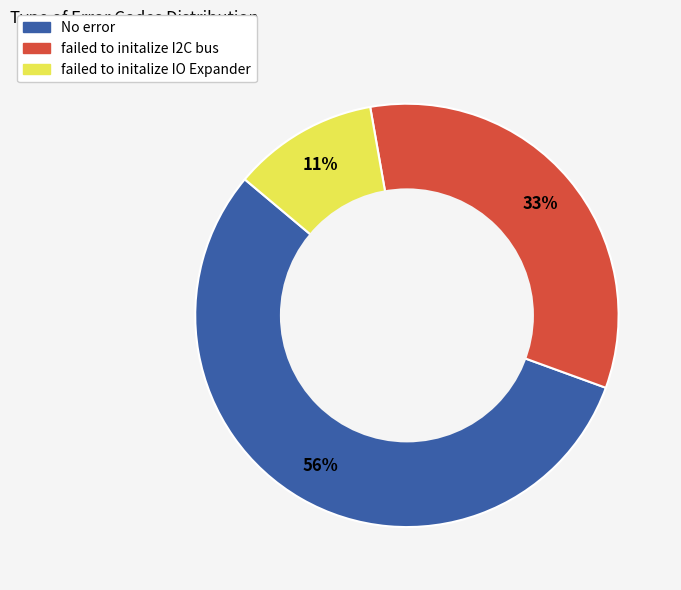

To the nearest percent, what portion does No error represent?

56%